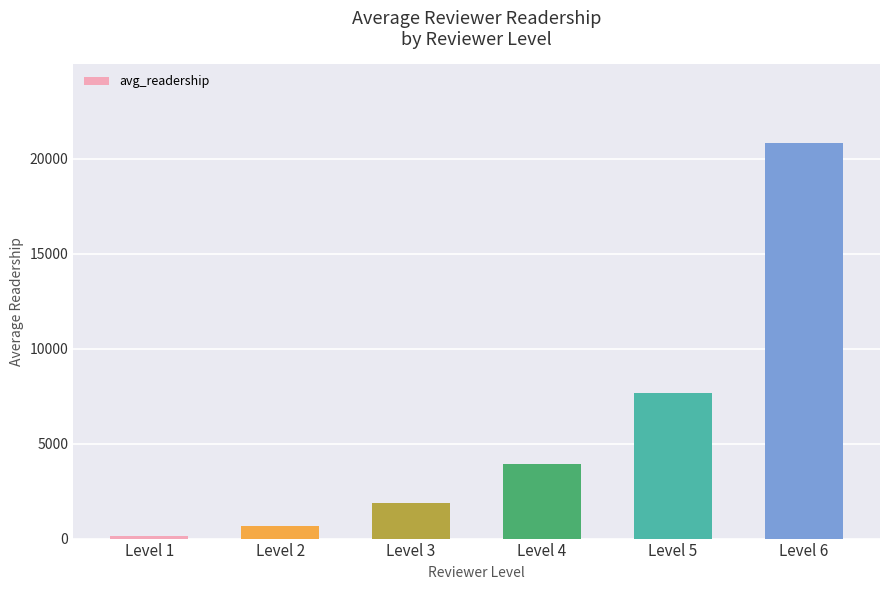

At which category does the chart reach its minimum across all series?

Level 1